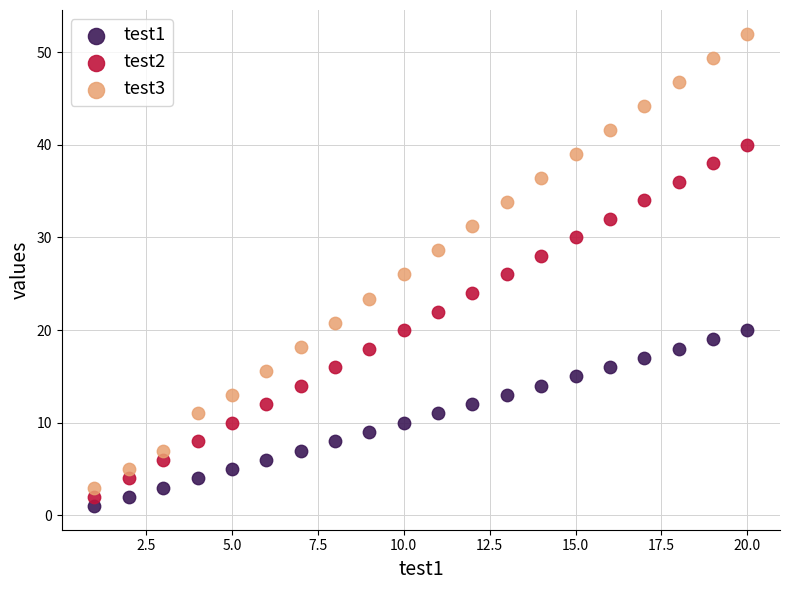

Which series has the widest spread of Y values?

test3